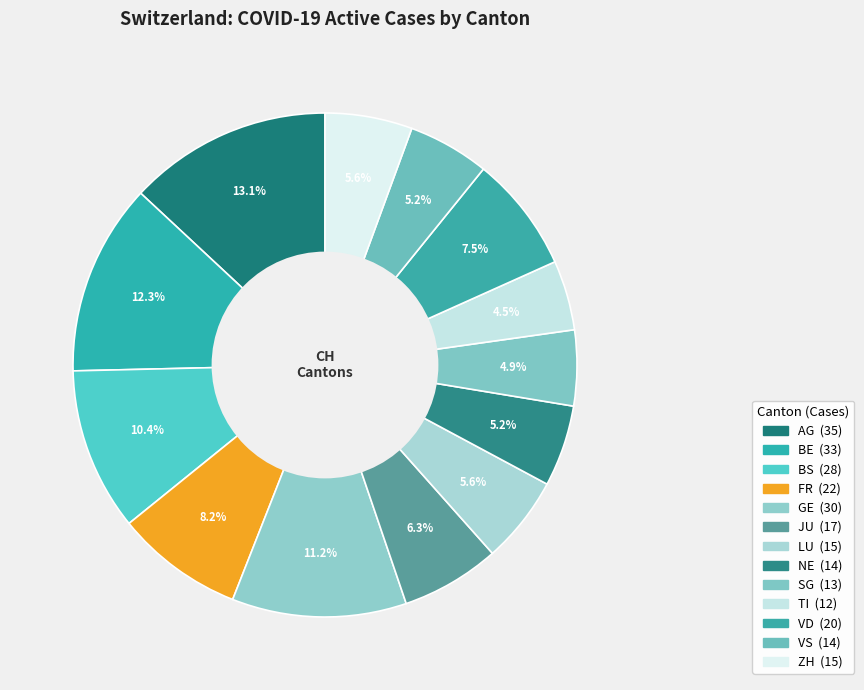

How many slices are in this pie chart?

13